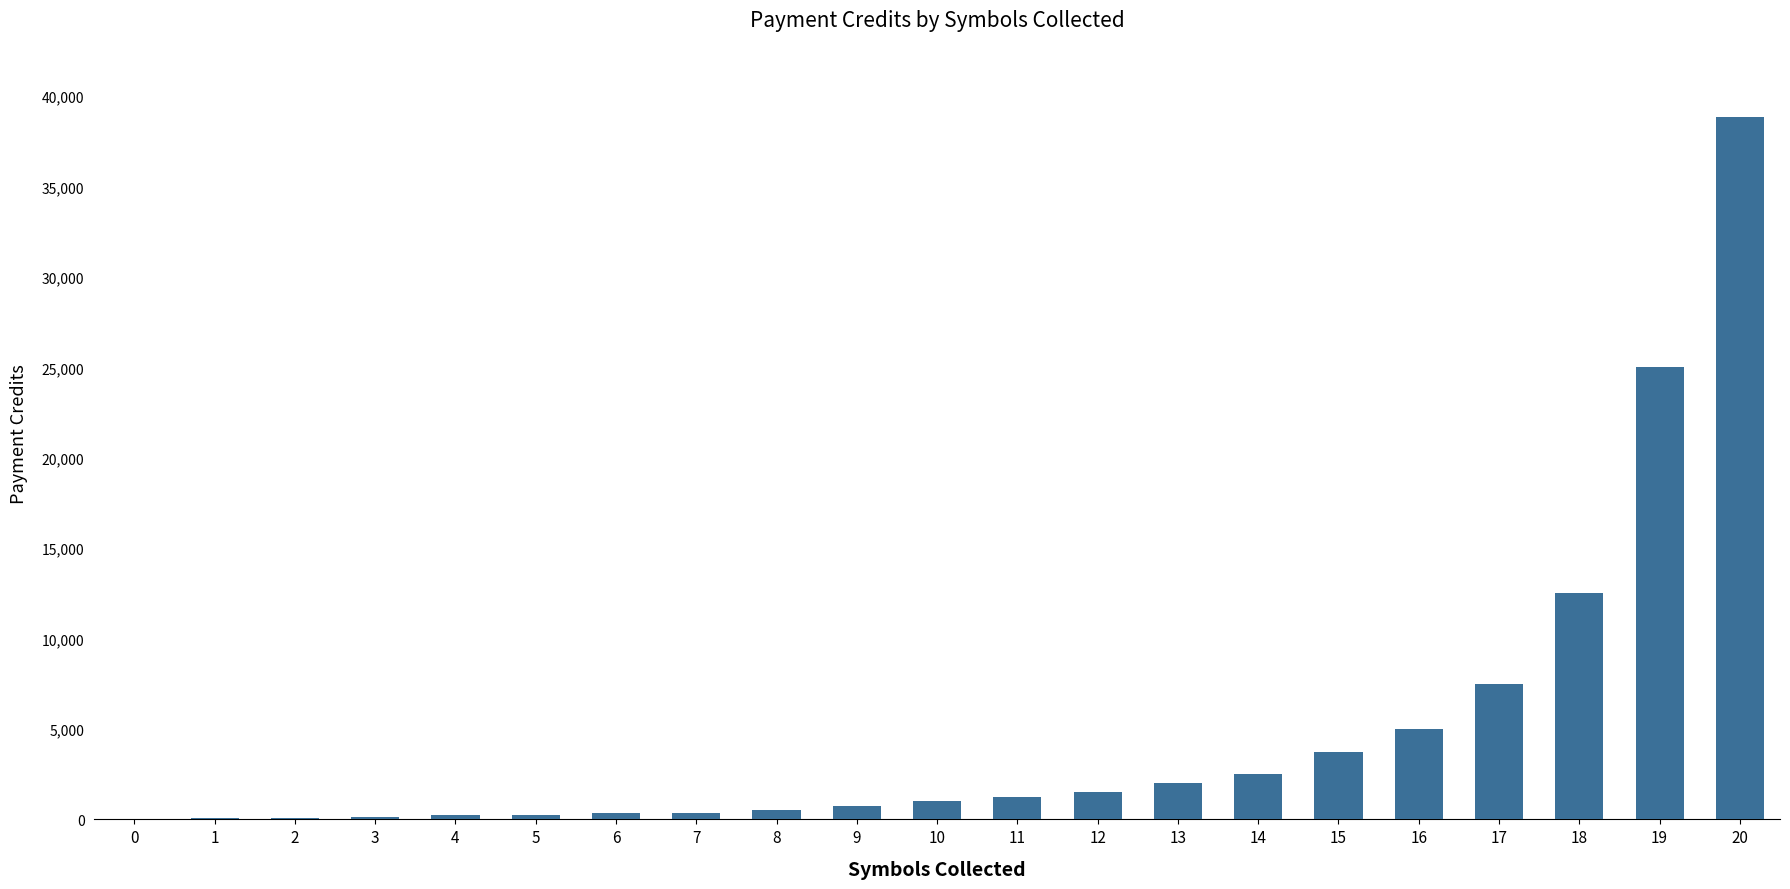

What is the difference between the values at 17 and 11?

6250